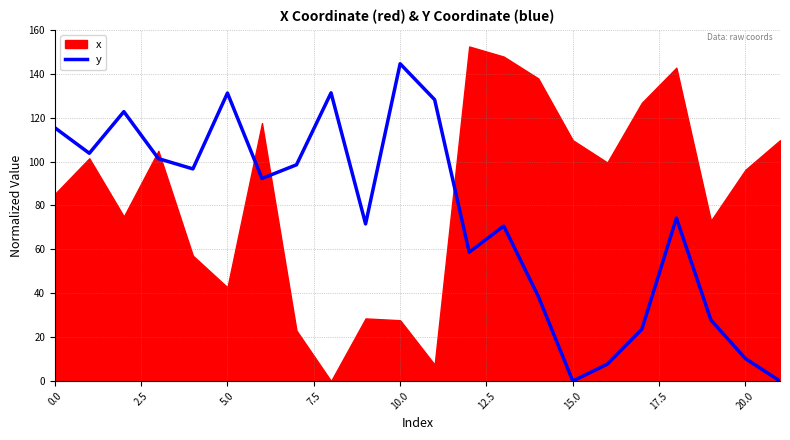

How many values are below 92?

11